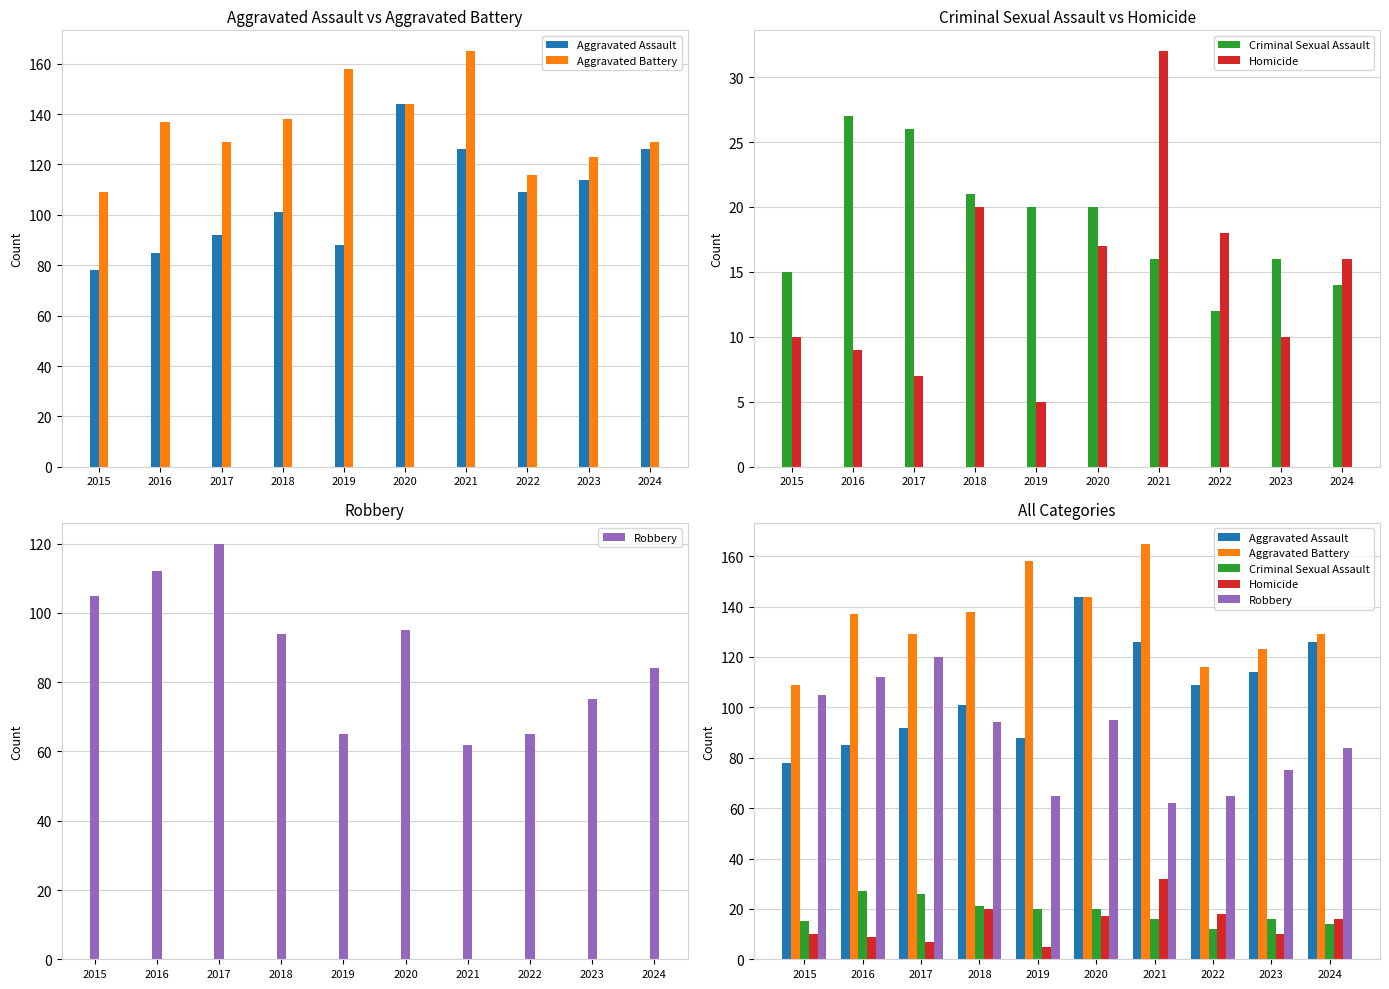

What is the spread (max minus min) of values at 2020?

127